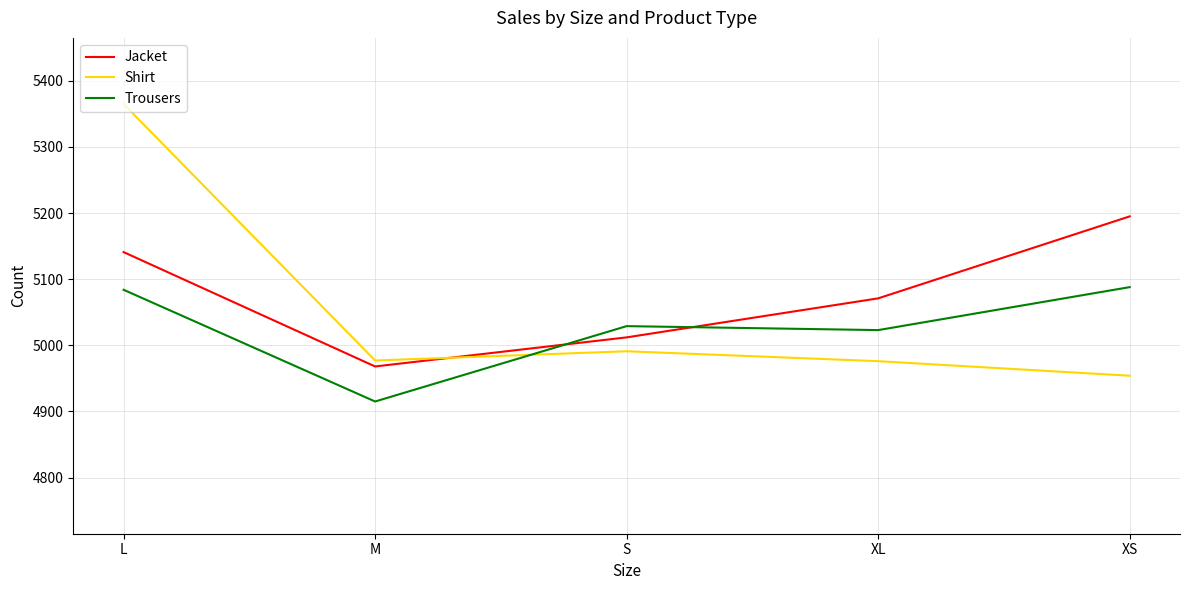

Between which two adjacent categories do Shirt and Jacket first intersect?

M and S